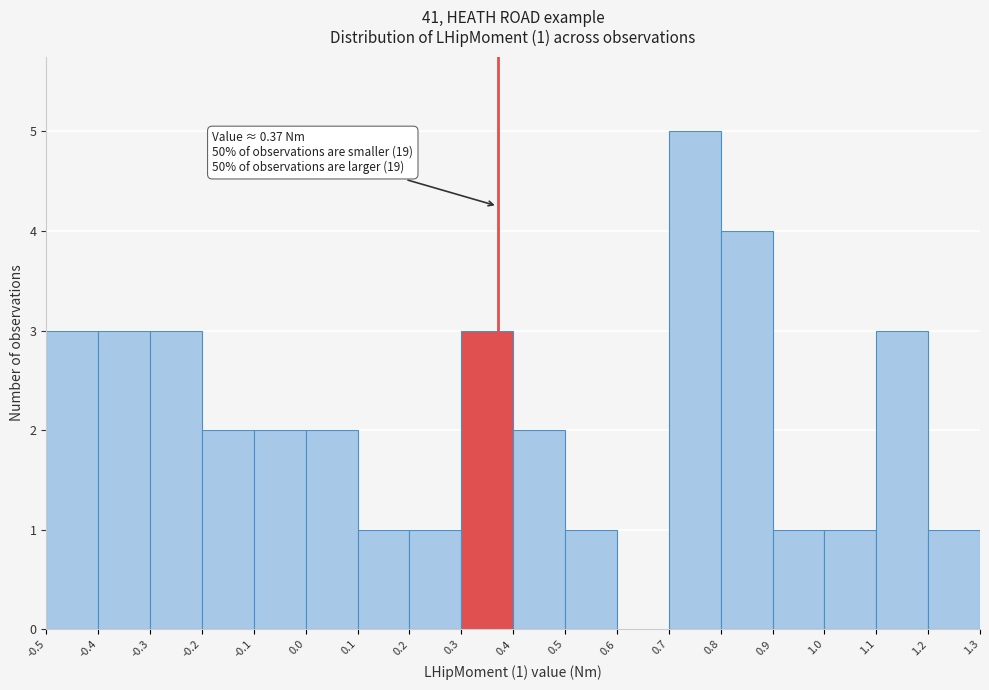

Over which range of the x-axis is the bar tallest?

0.7 to 0.8